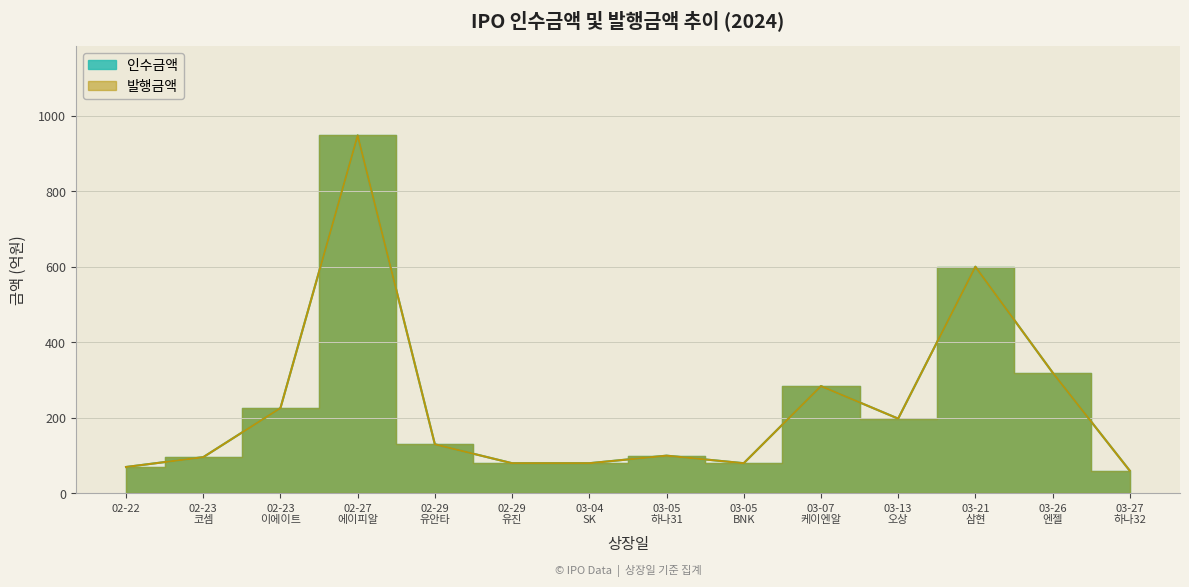

The 발행금액 series shows 213.5 at 03-26 엔젤. True or false?

False